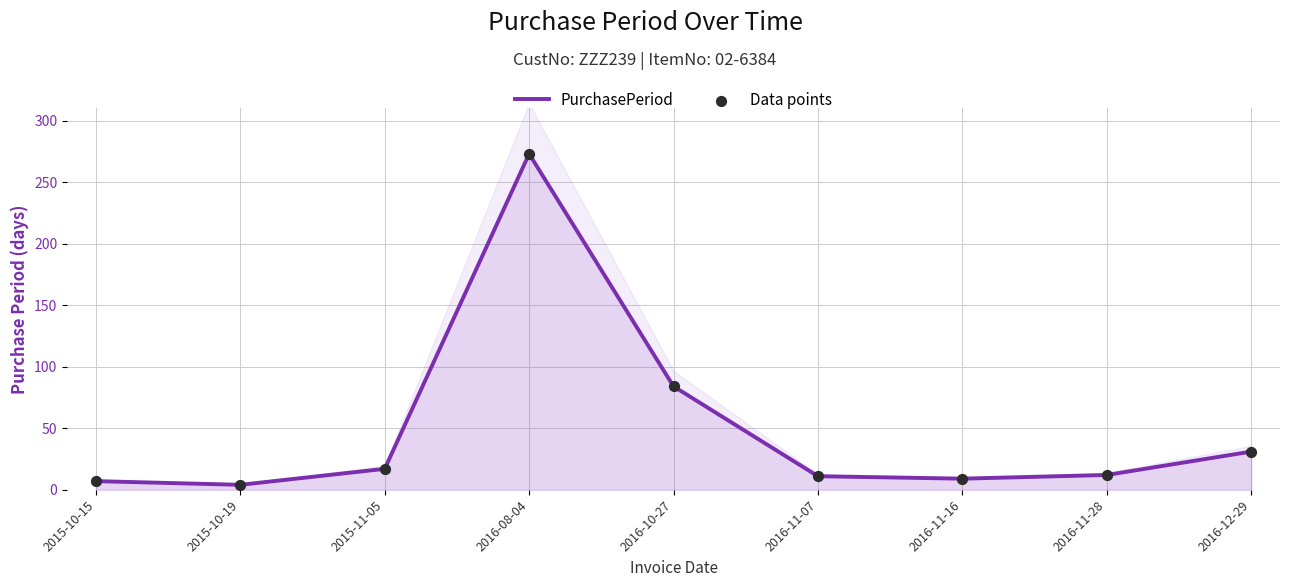

At how many categories does at least one series exceed 89?

1